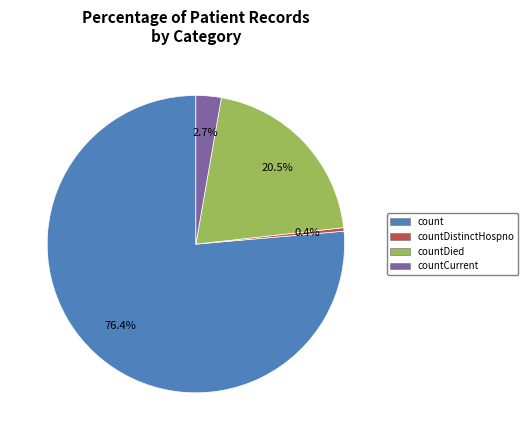

What percentage do countCurrent and countDistinctHospno together represent?

3.1%